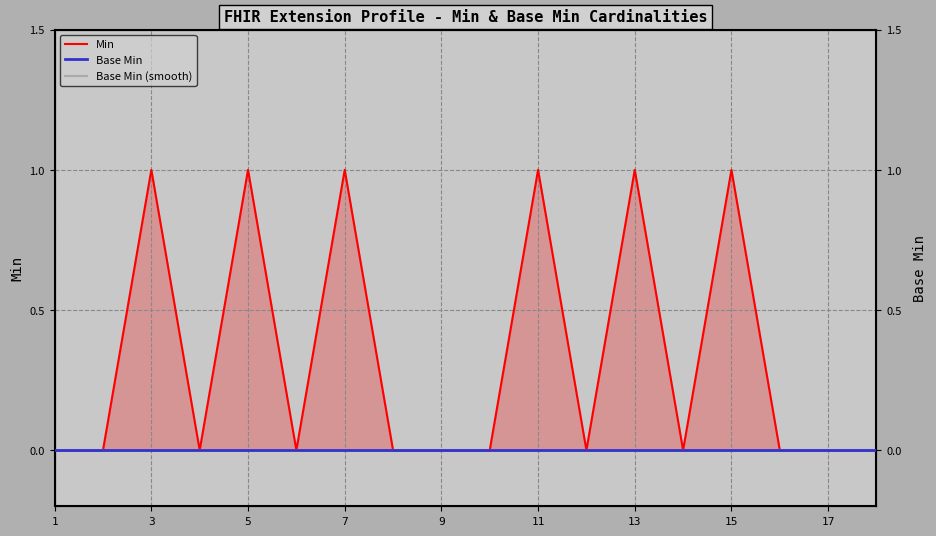

The Min series shows 2 at 5. True or false?

False